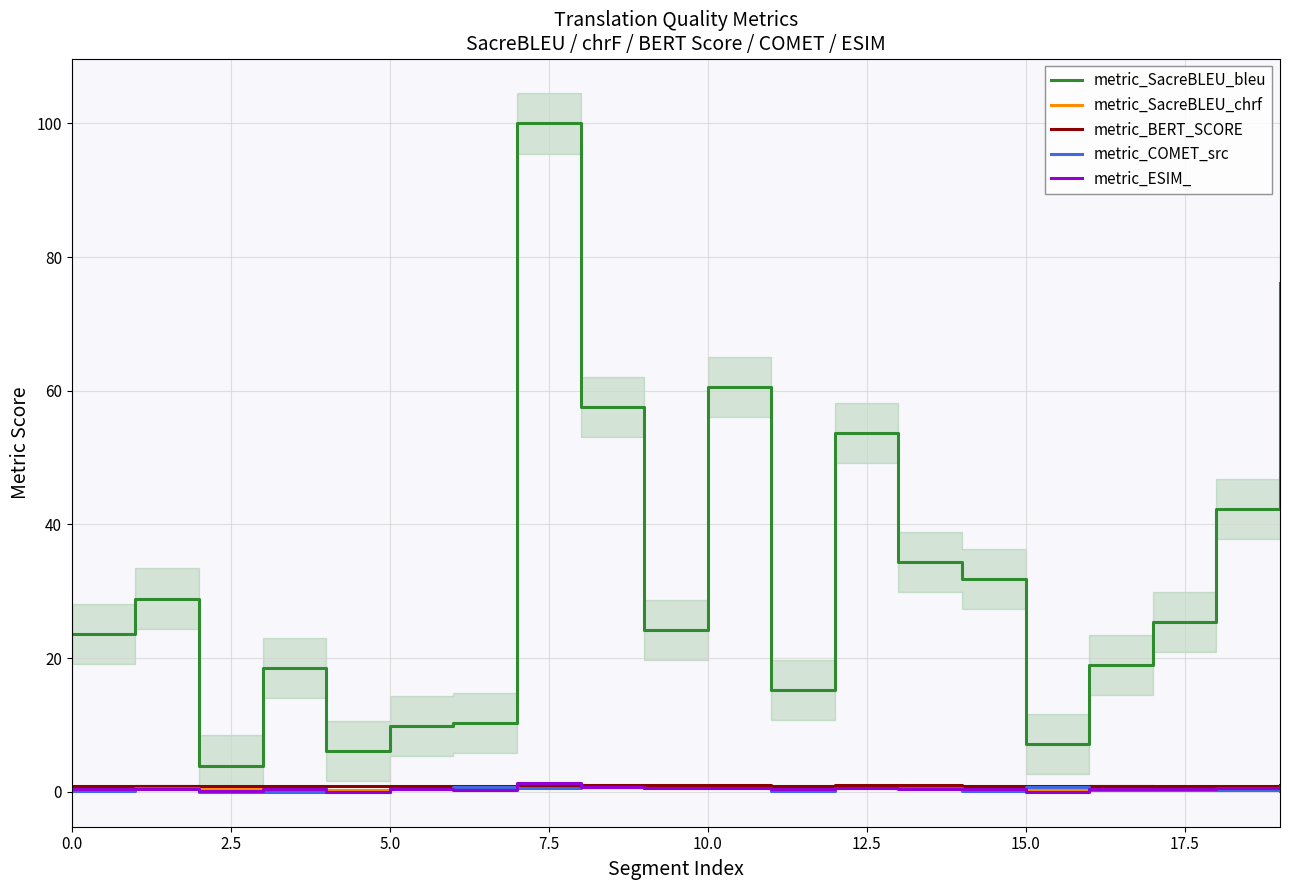

The metric_COMET_src series shows 0.0 at 0.0. True or false?

False